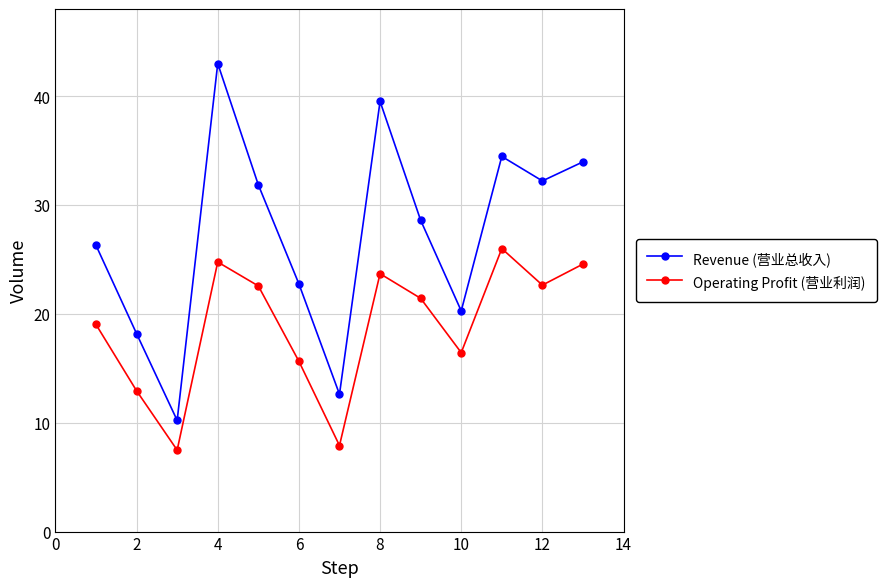

Rank the series by their average value, from lowest to highest.

Operating Profit (营业利润), Revenue (营业总收入)